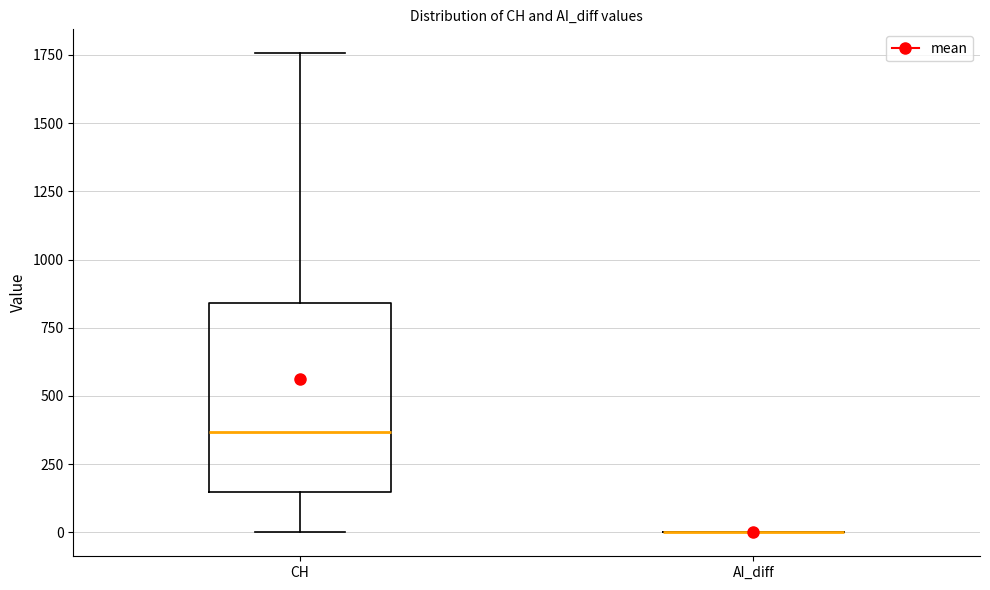

Where does the upper whisker of the box for CH end on the y-axis? The values are not printed on the chart, so give them approximately, as read against the axis.

1750